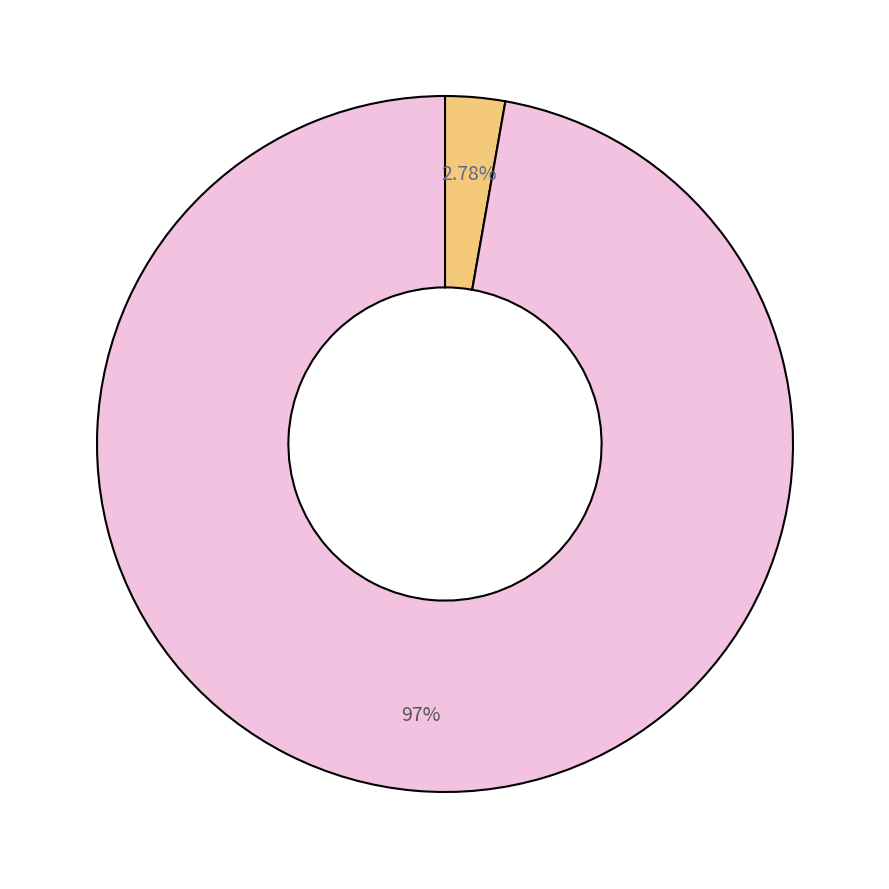

Is there a majority slice in this chart?

Yes